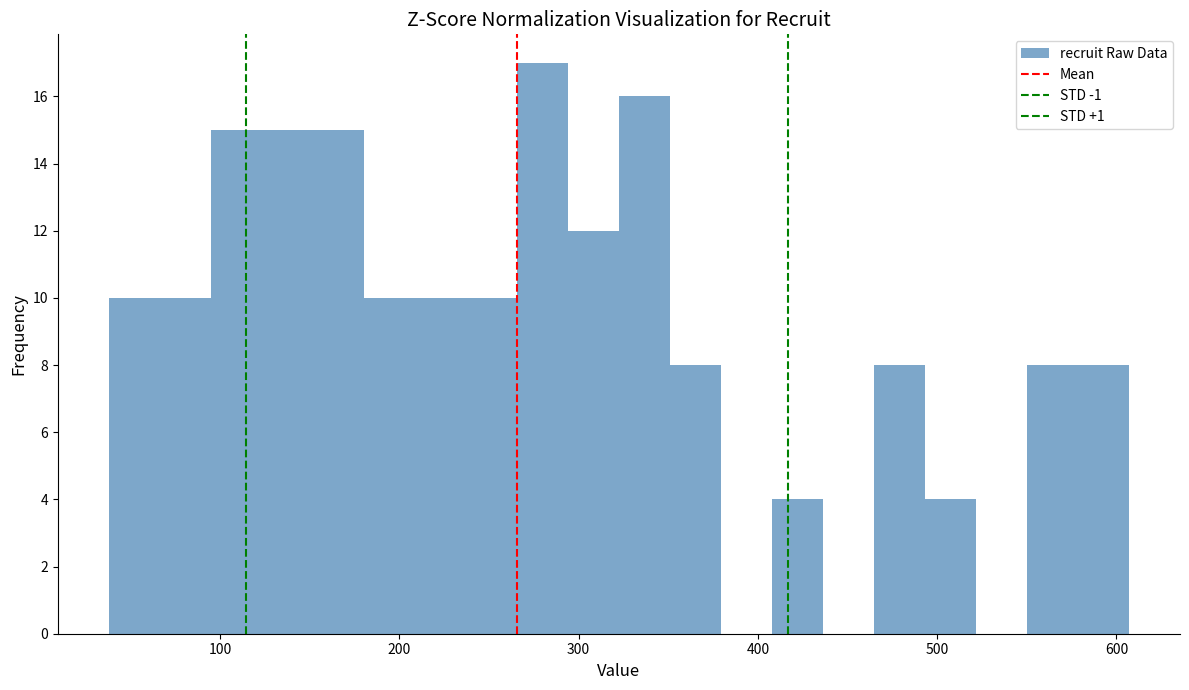

Around what value on the x-axis is the tallest bar? Give the approximate position of its centre, as read against the axis.

280